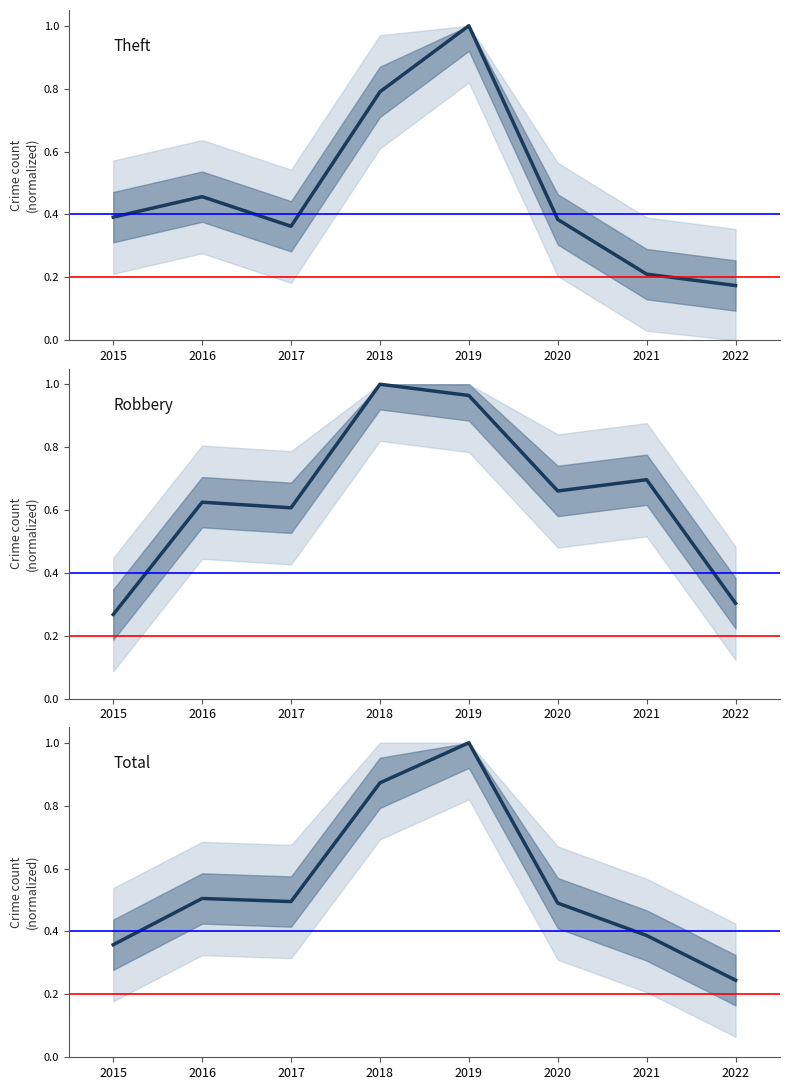

Is the value of Robbery at 2016 greater than the value of Total at 2021?

Yes